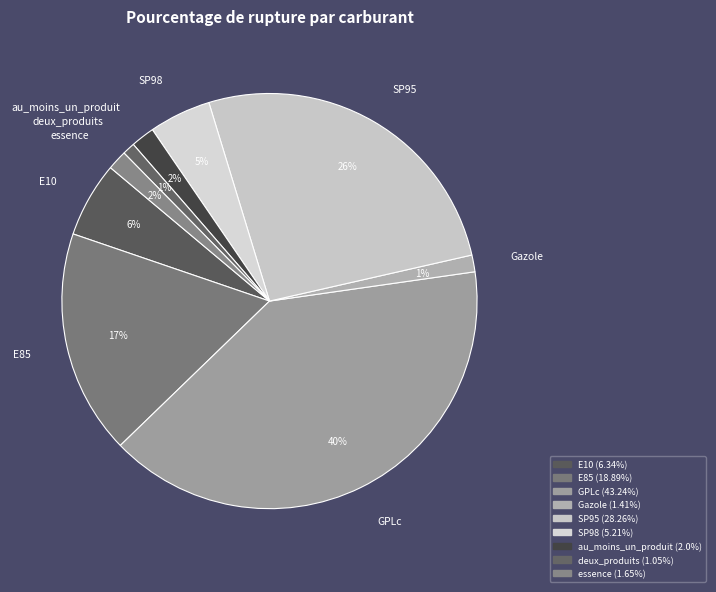

Is SP95 the majority of the pie?

No